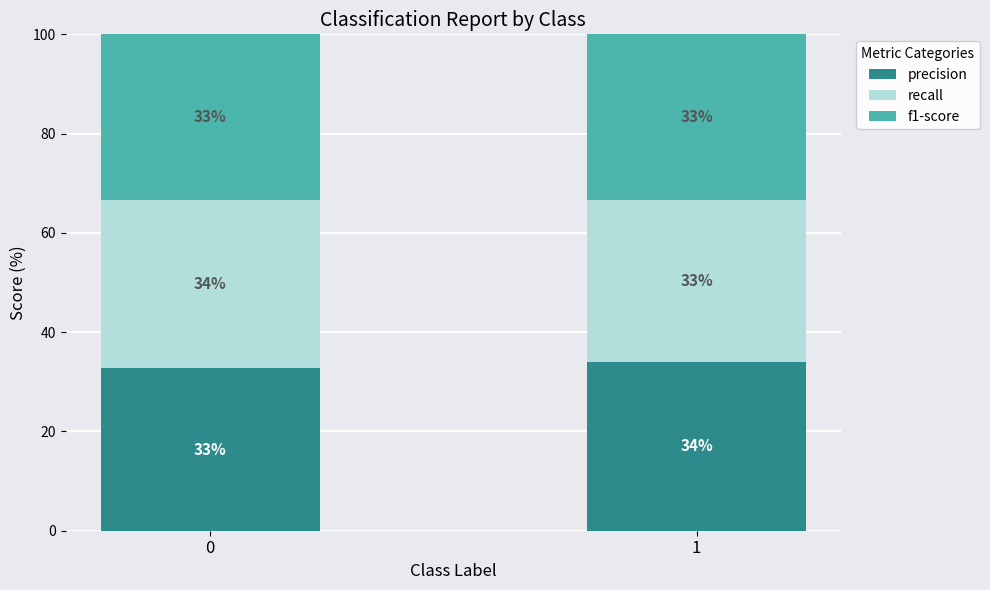

What are all the series names shown in the legend?

precision, recall, f1-score